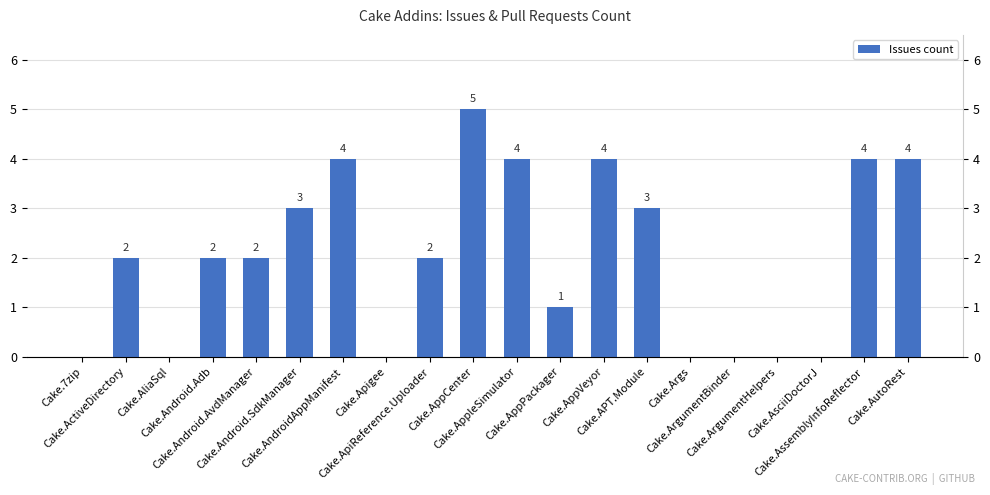

What is the sum of the values at Cake.AssemblyInfoReflector and Cake.AsciiDoctorJ?

4